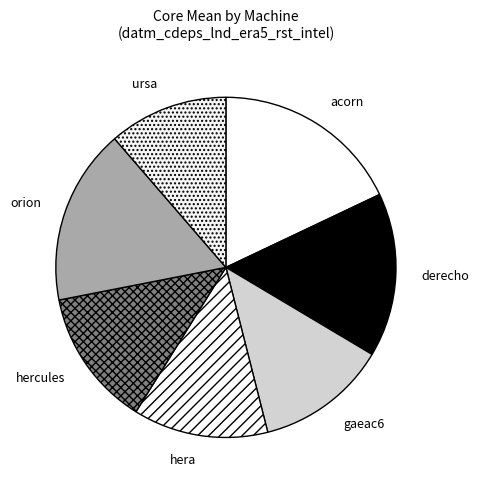

Does orion account for over 50% of the chart?

No